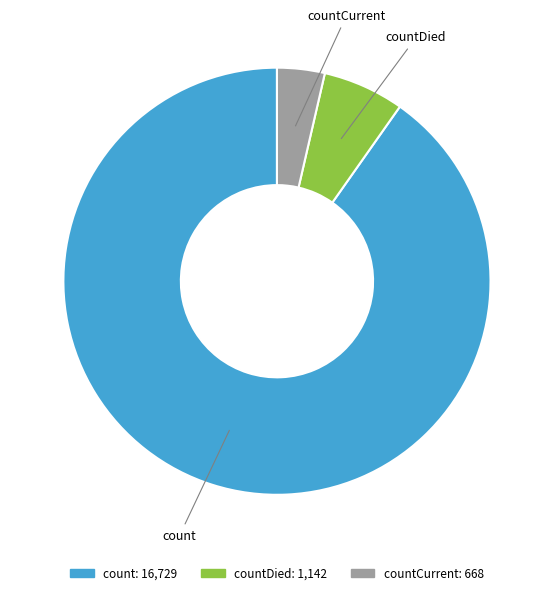

Does any single category account for the majority?

Yes